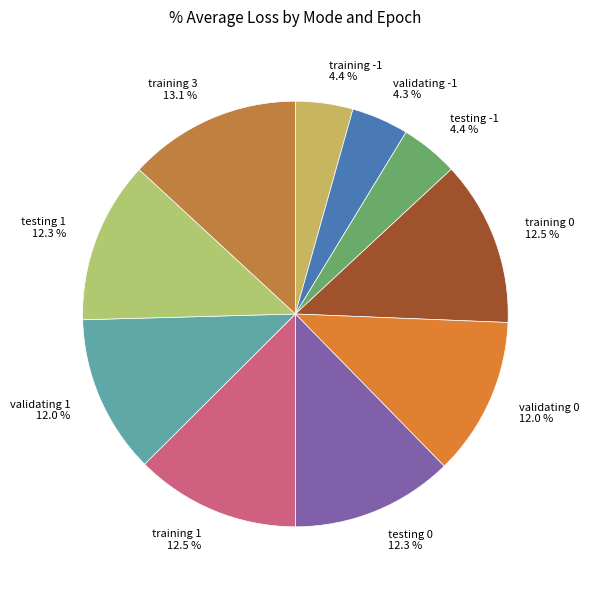

Combined, do validating -1 and validating 1 account for over 50%?

No